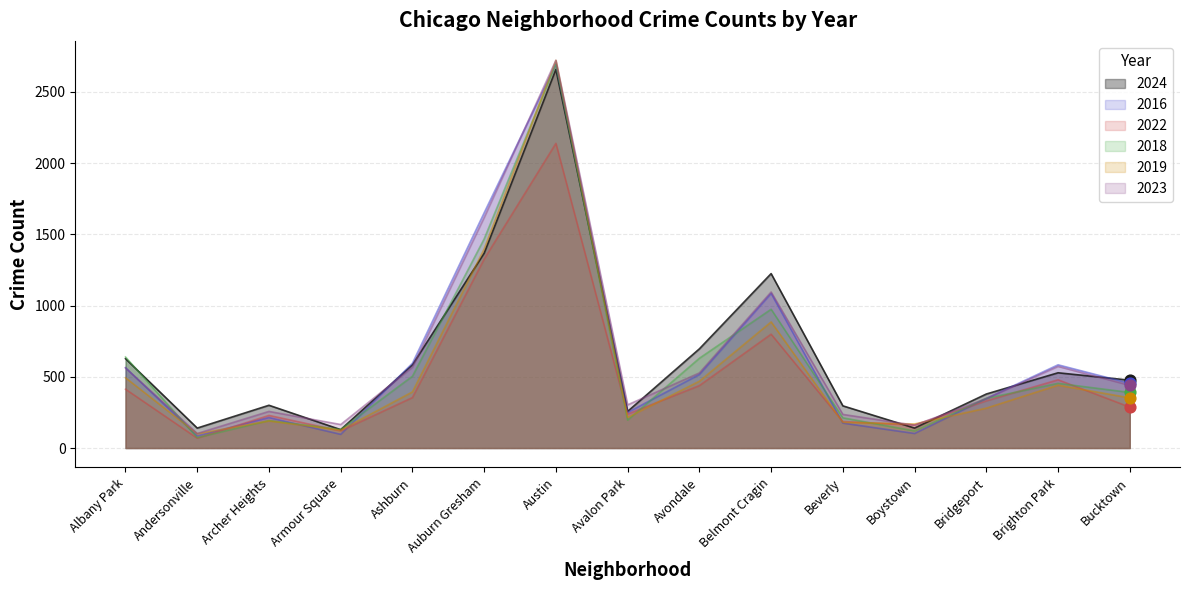

At which category is the sum across all series the highest?

Austin